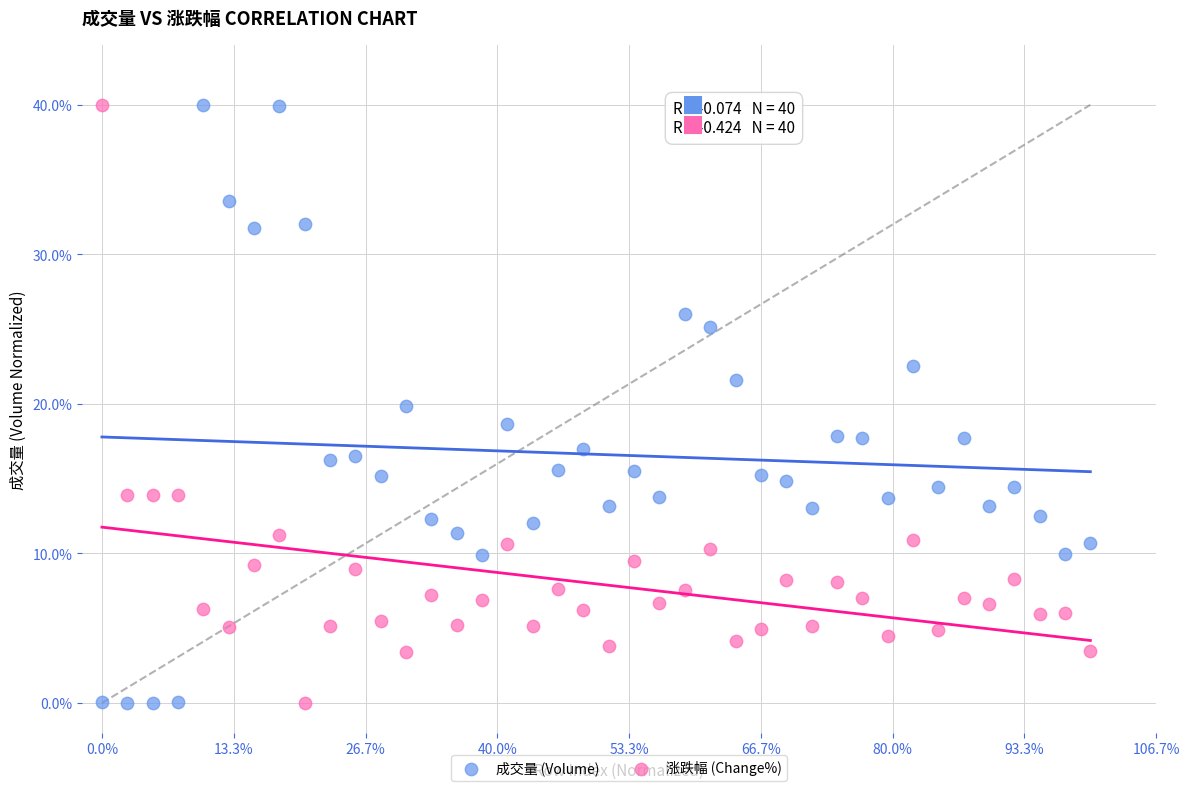

What is the X range (max minus min) for the scatter plot?

15.0